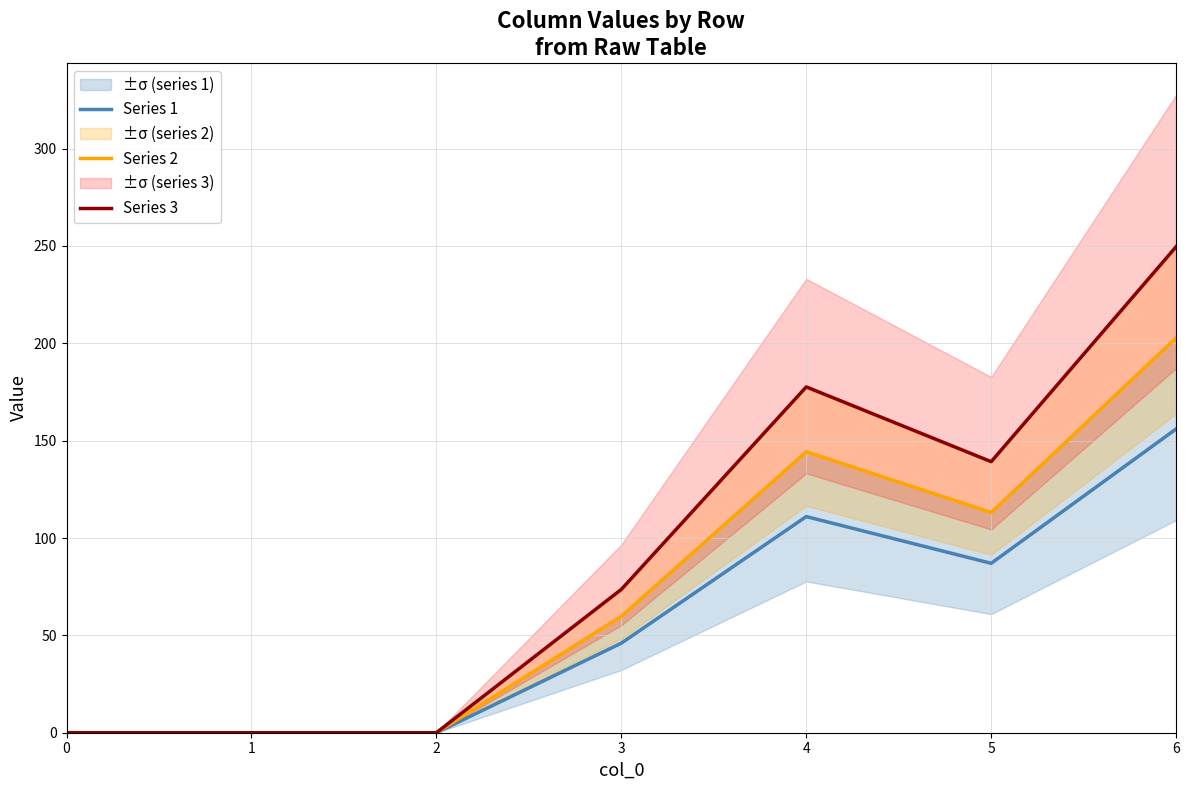

How many lines are shown in the chart?

3